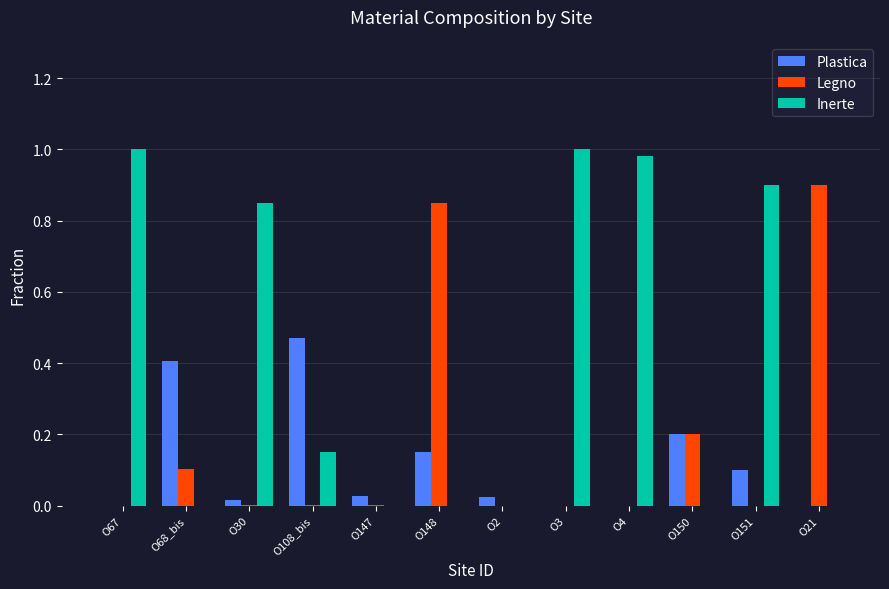

The value of Plastica at O148 is 0.1. True or false?

True